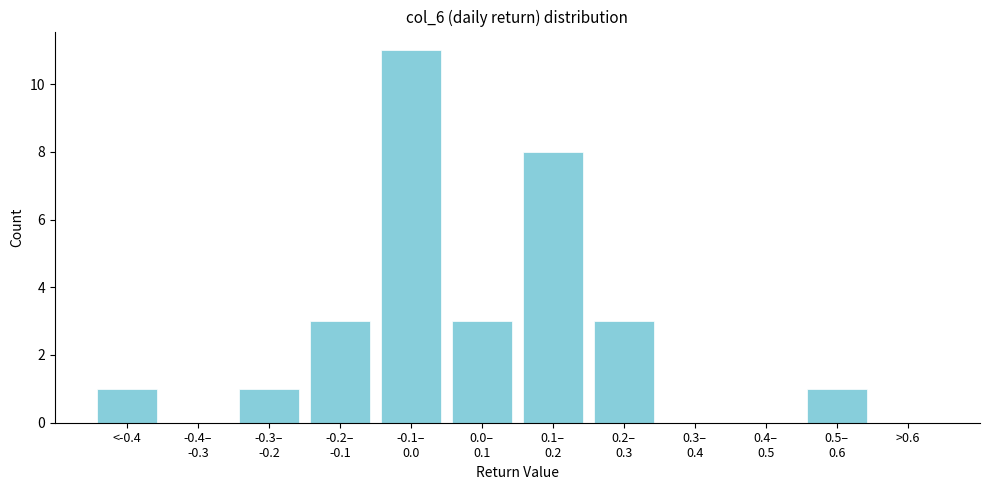

What is the maximum value shown in the chart?

11